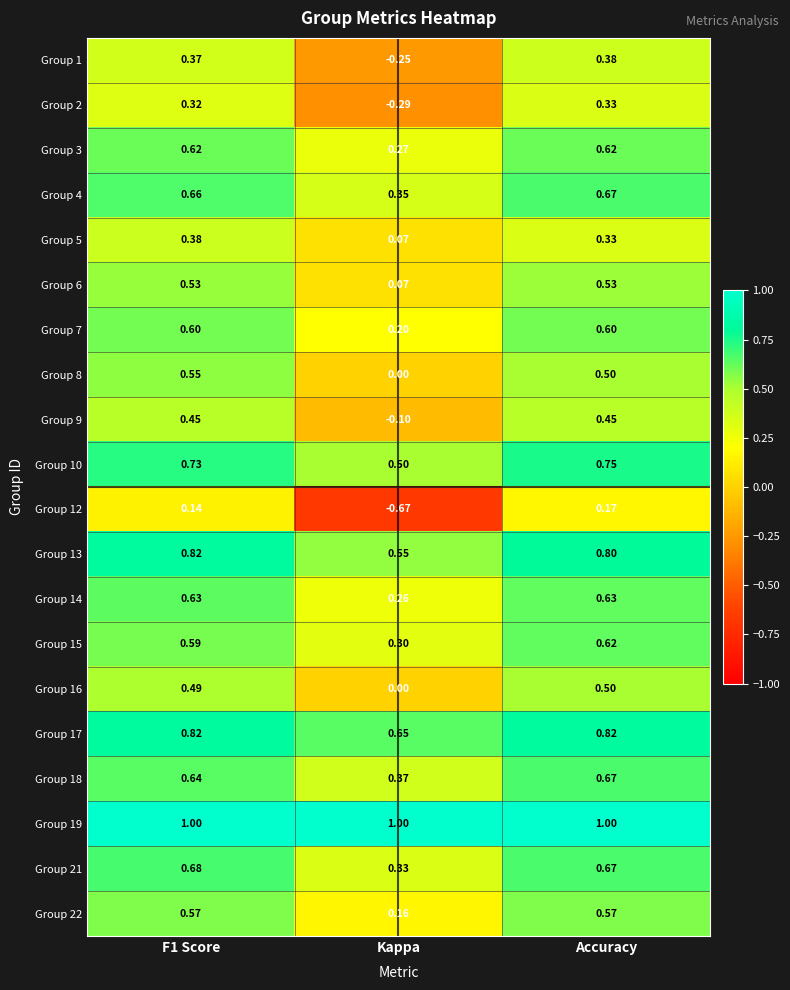

At which label does Group 1 reach its minimum?

Kappa